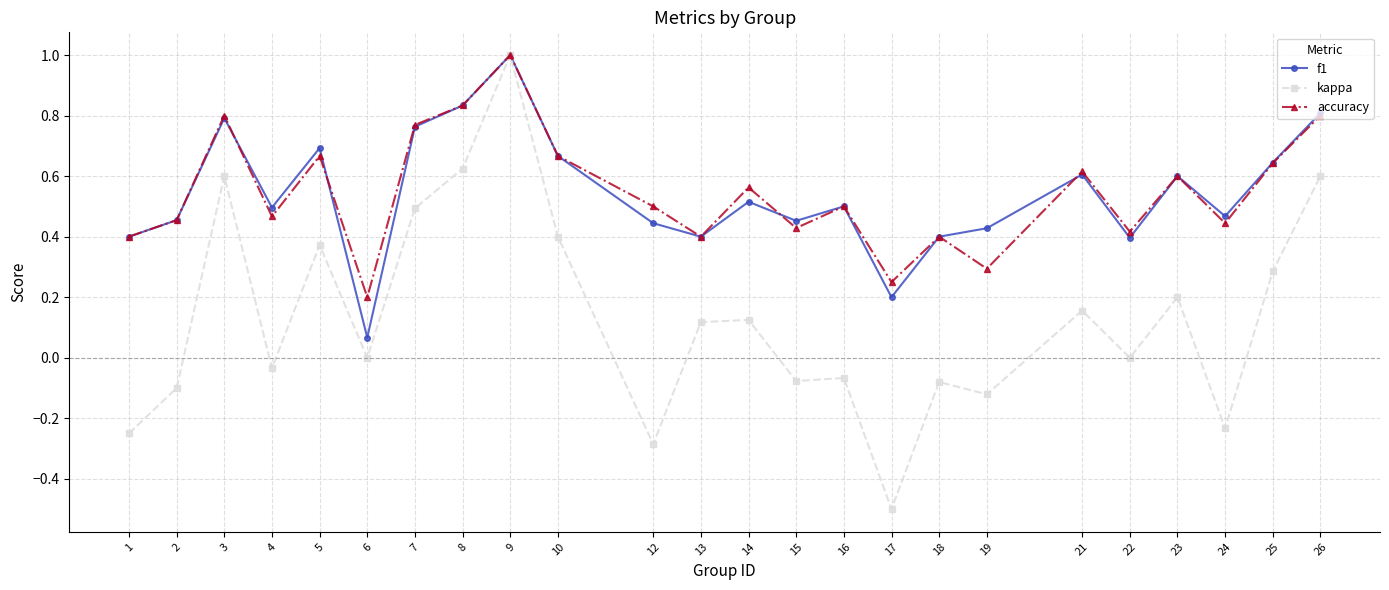

Between 6 and 14, which series saw the biggest shift?

f1